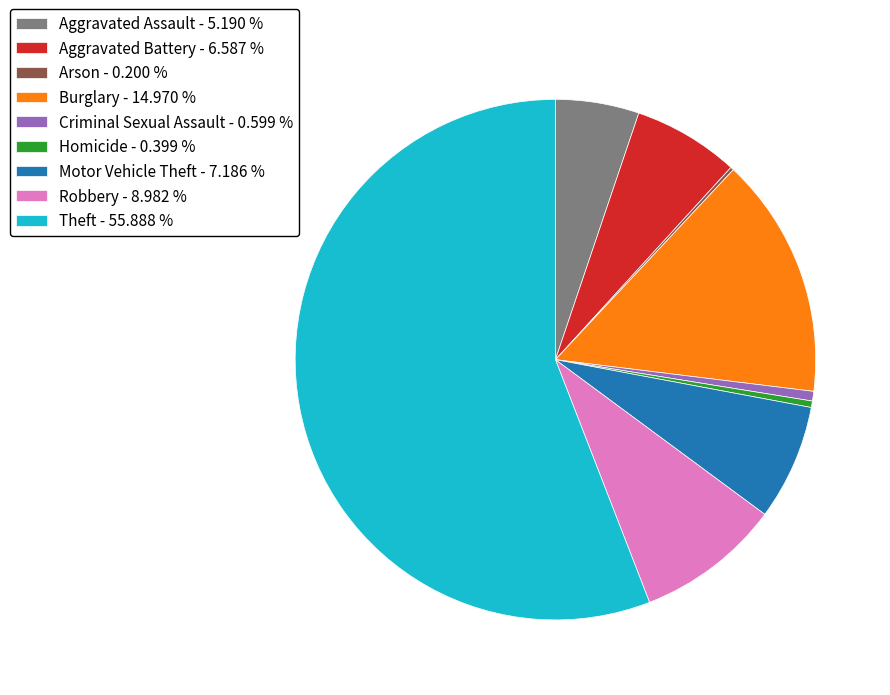

Does Criminal Sexual Assault - 0.599 % represent more than half of the total?

No